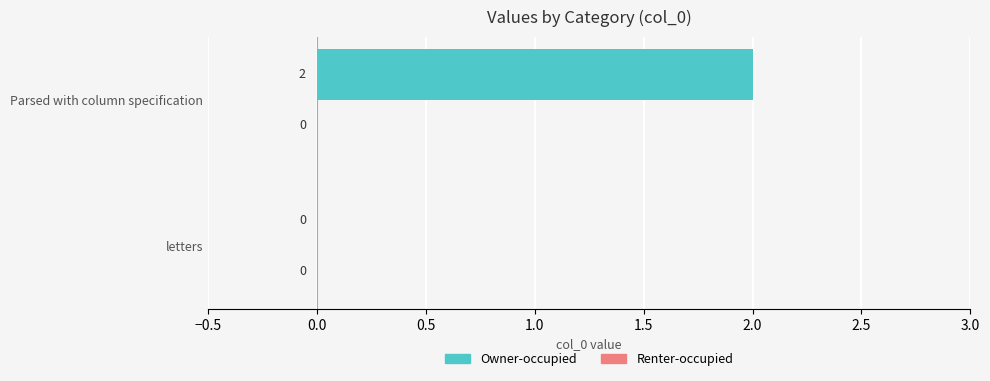

The value at Parsed with column specification is 2. True or false?

True